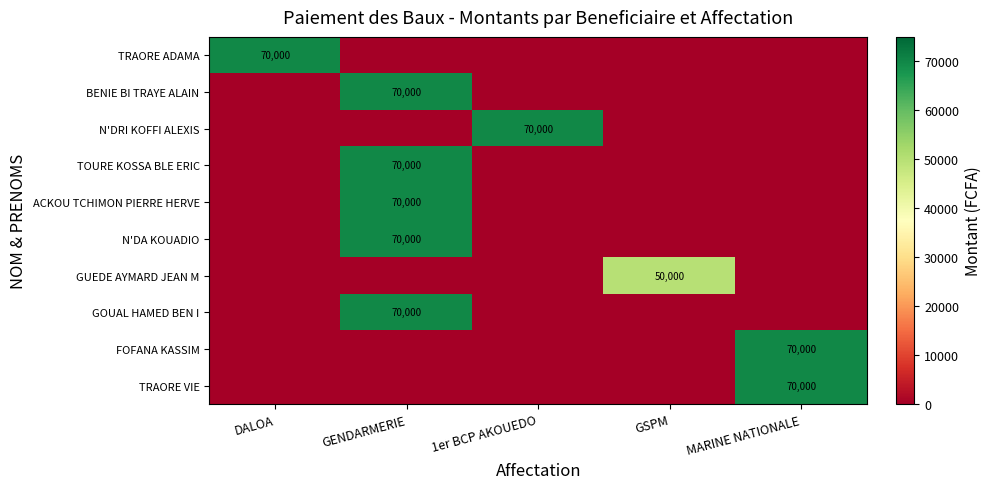

Is it true that GUEDE AYMARD JEAN M equals 78628 at GSPM?

False